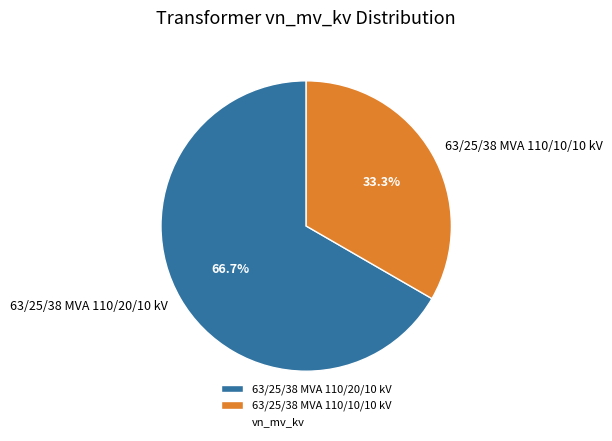

What is the largest slice in the pie chart?

63/25/38 MVA 110/20/10 kV